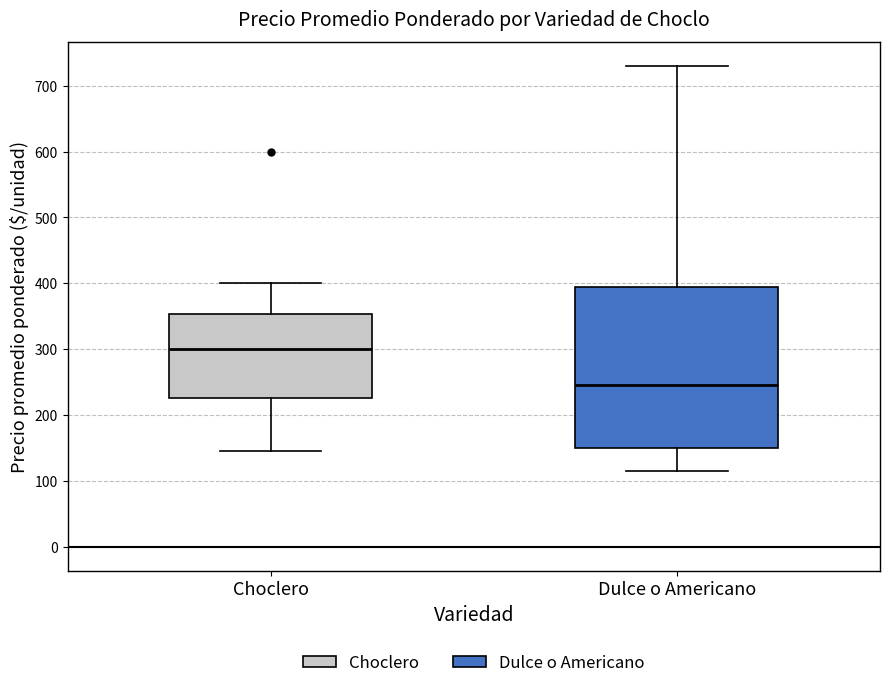

Reading left to right, read every box against the y-axis: the position of its median line, the range the box covers, and the ends of its whiskers. The values are not printed on the chart, so give them approximately, as read against the axis.

Choclero: median 300, box 230 to 350, whiskers 150 to 400
Dulce o Americano: median 250, box 150 to 400, whiskers 120 to 730